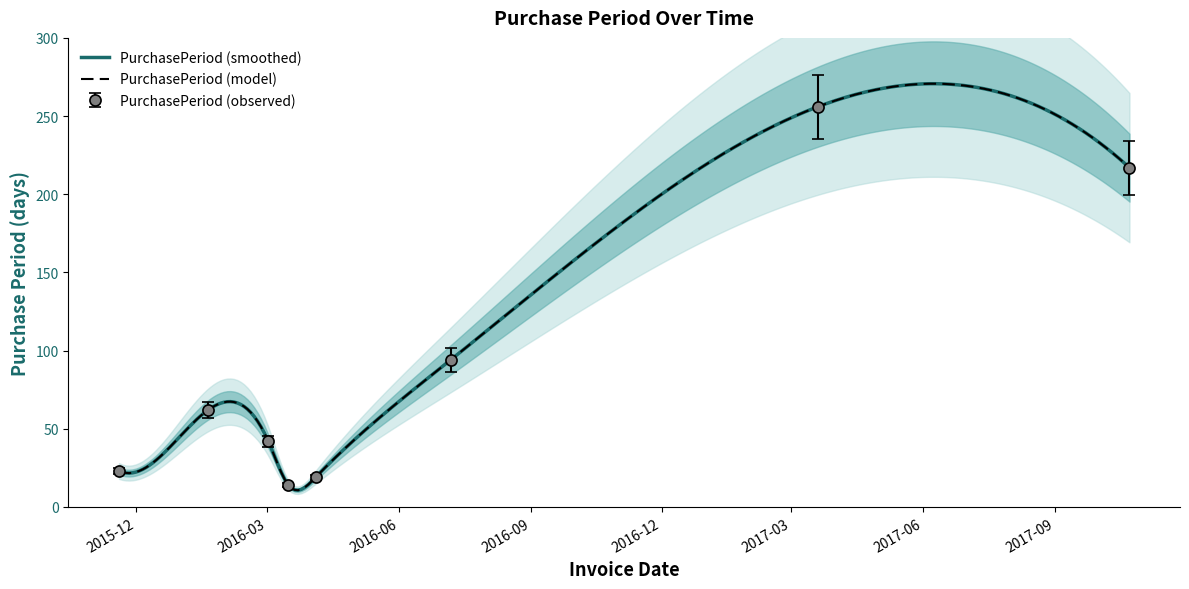

Where does the data first go above 57?

2016-01-20